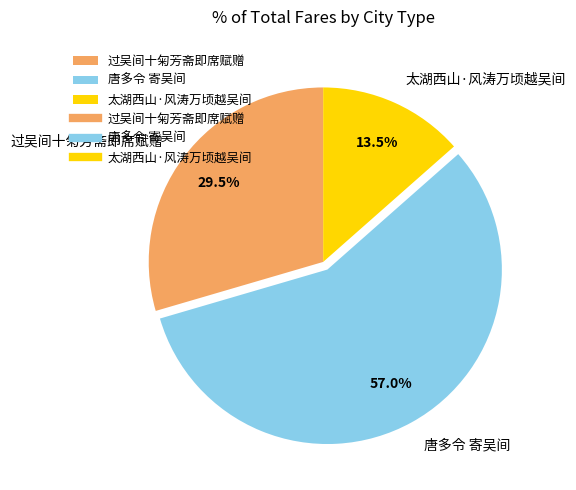

Rank the categories by value from highest to lowest.

唐多令 寄吴间, 过吴间十匊芳斋即席赋赠, 太湖西山·风涛万顷越吴间